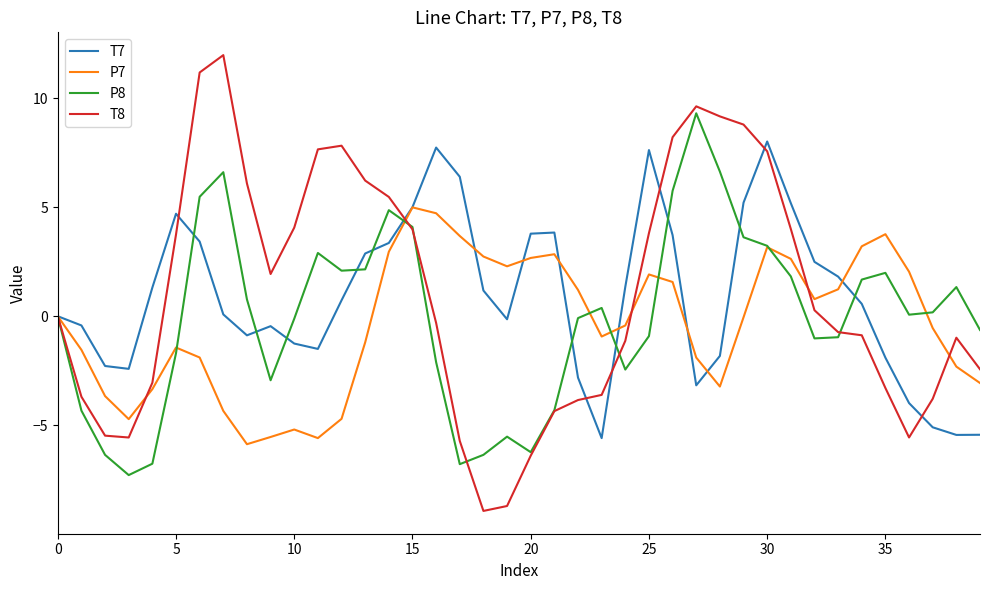

Which series has the largest range (max minus min)?

T8